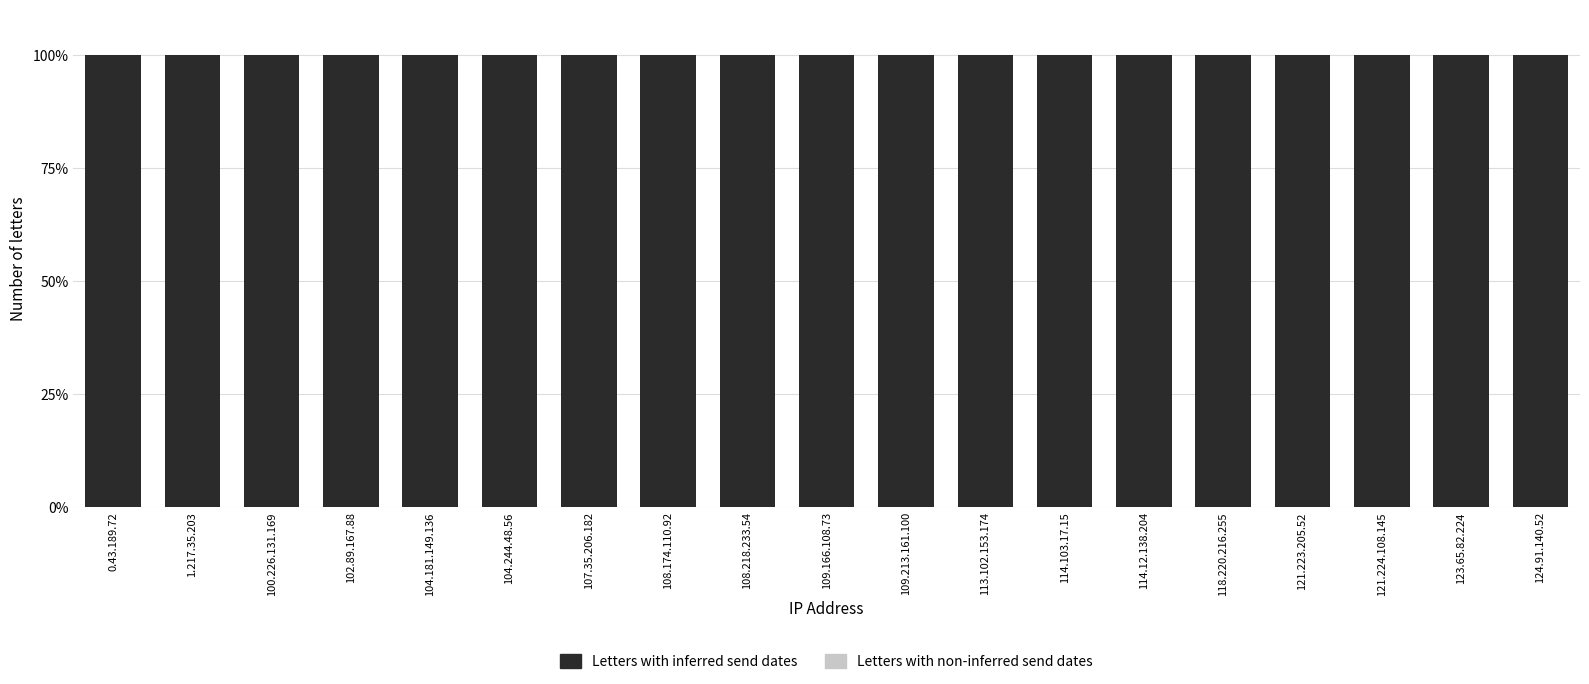

Which series changed the most between 121.224.108.145 and 124.91.140.52?

Letters with inferred send dates